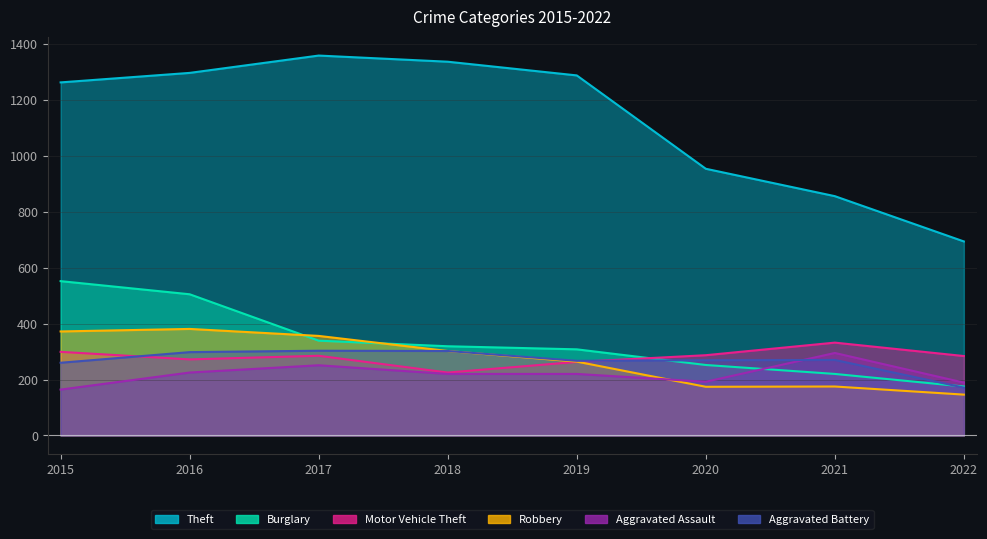

True or false: Robbery has a value of 215 at 2015.

False